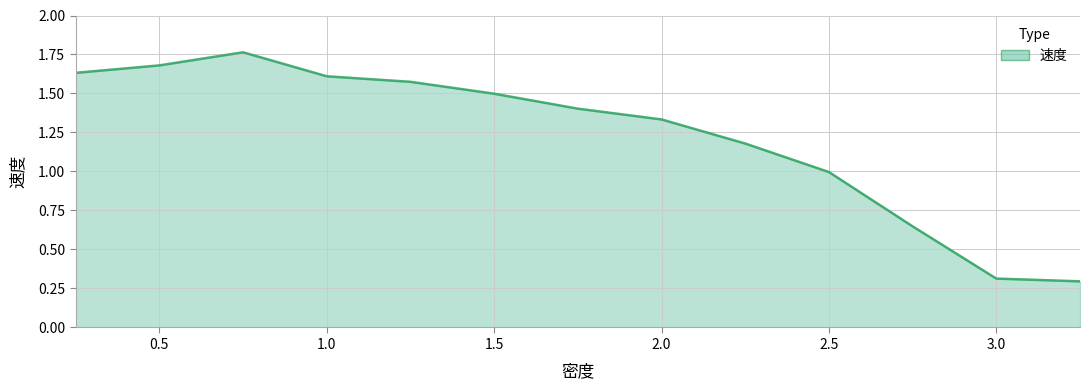

What is the smallest value displayed?

0.3